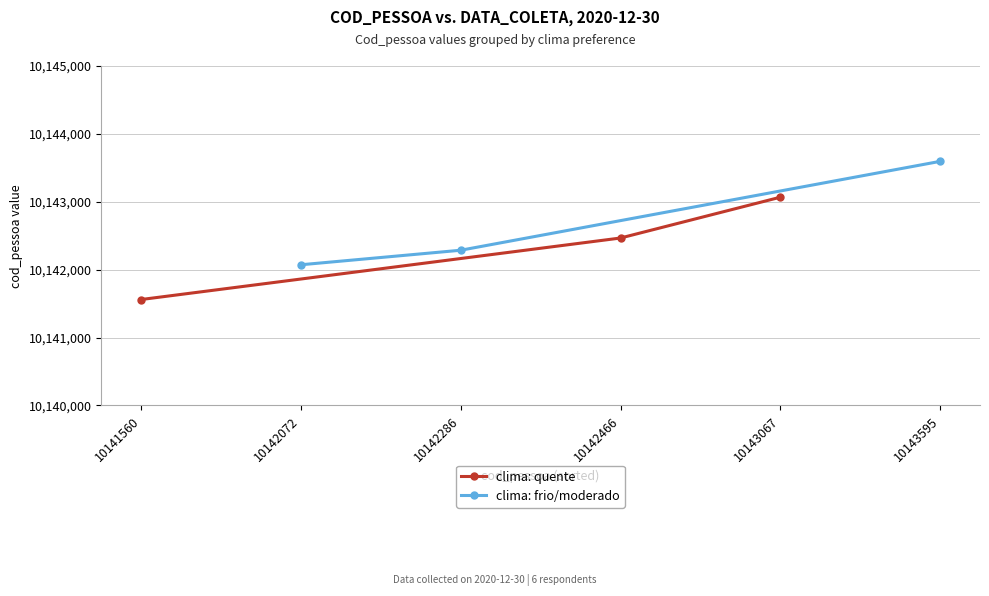

What is the value of the clima: quente point at the 1st from the left?

10141560